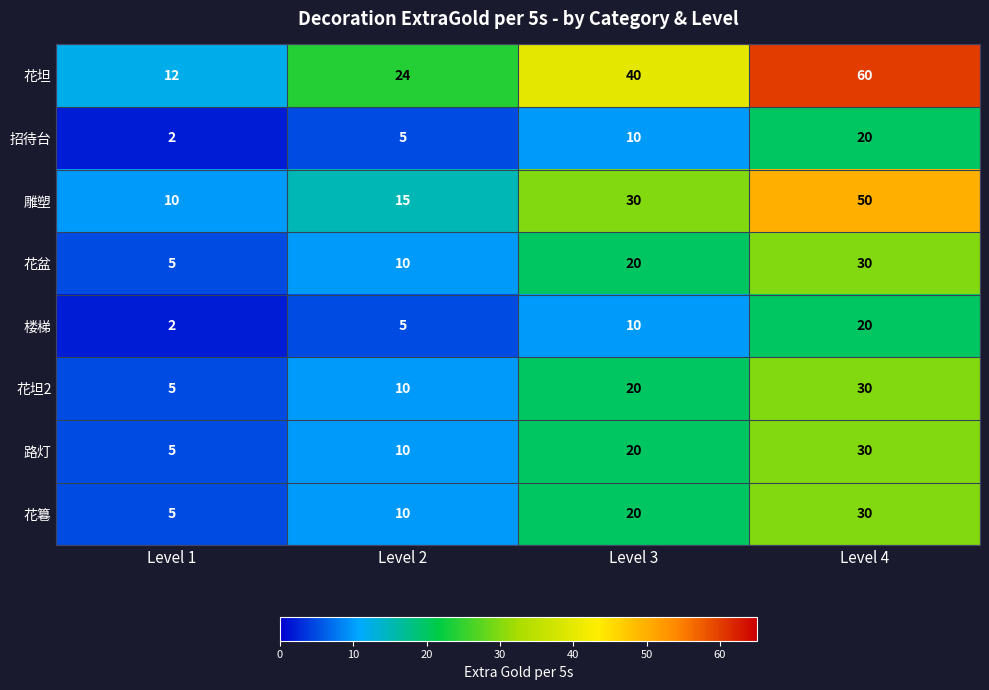

True or false: 招待台 has a value of 7 at Level 4.

False